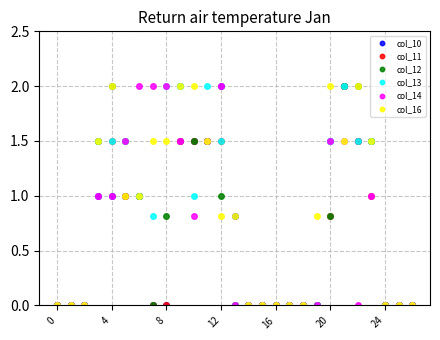

Does the chart have visible grid lines?

Yes